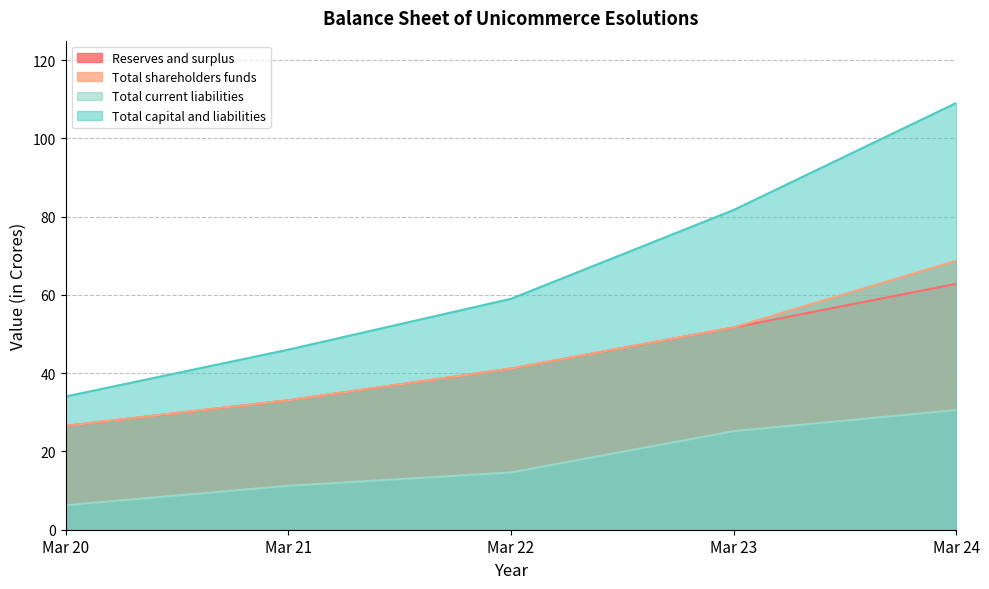

What is the spread (max minus min) of values at Mar 23?

56.5